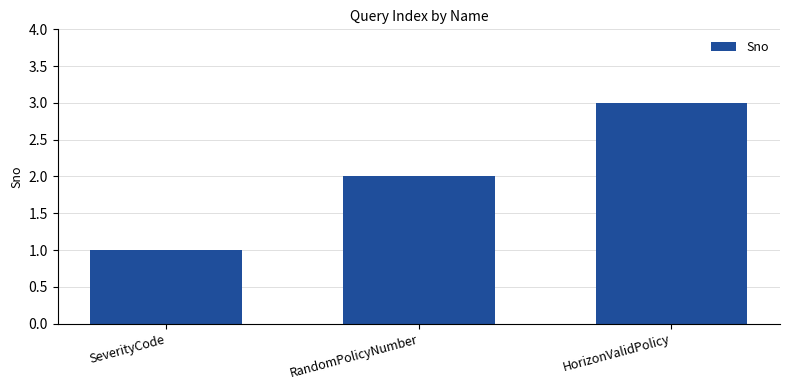

How many bars are there in total?

3